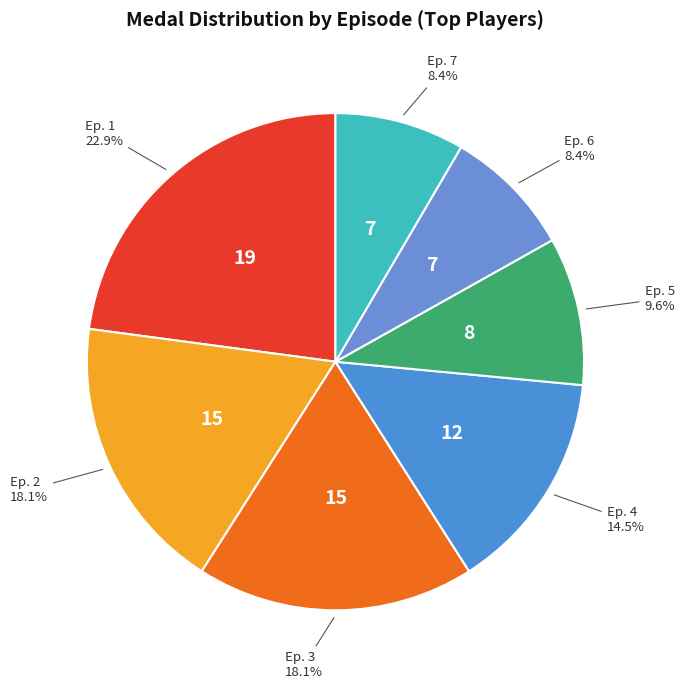

Count the number of slices in the pie.

7